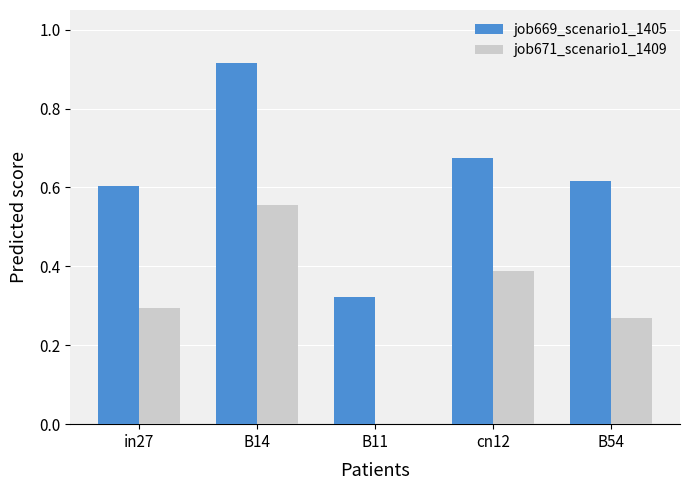

At which category is the sum across all series the highest?

B14